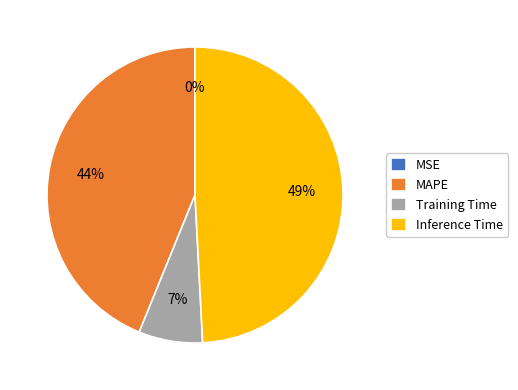

Combined, do MAPE and Inference Time account for over 50%?

Yes